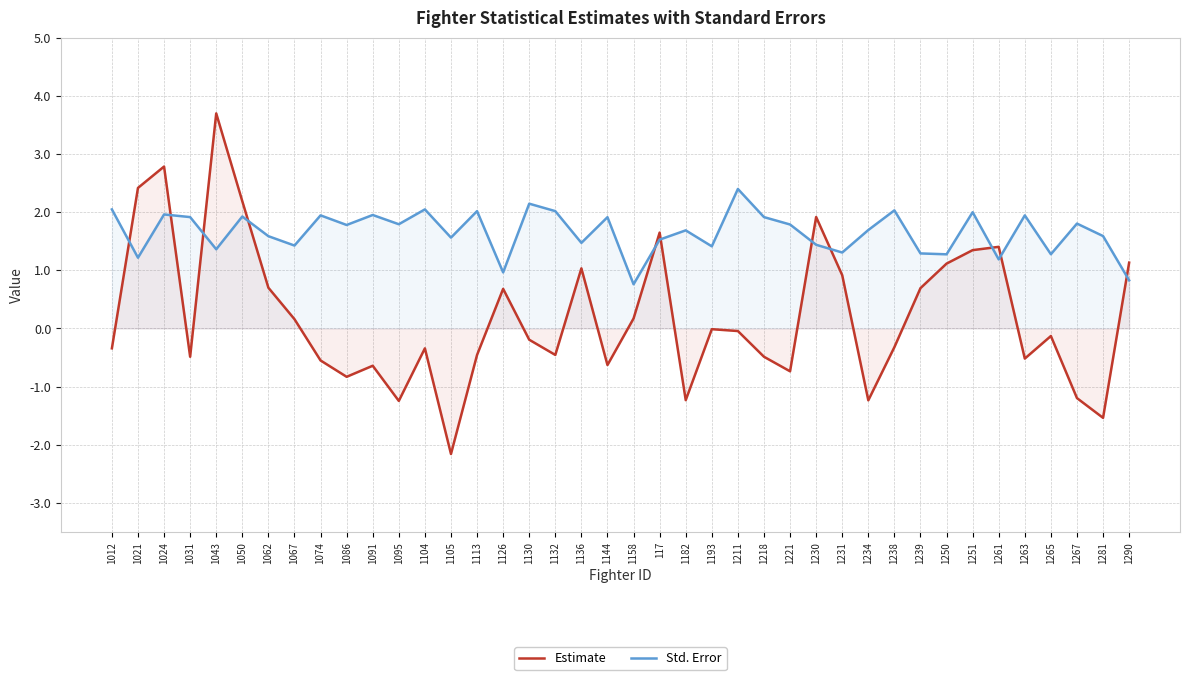

The Estimate series shows -0.2 at 1104. True or false?

False